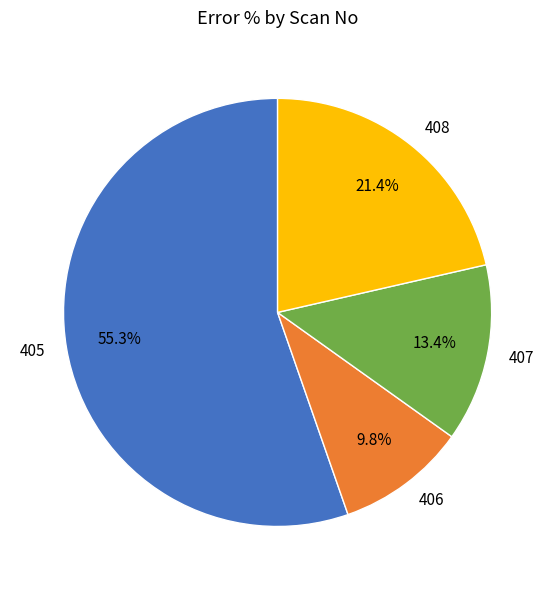

Which slice is the smallest?

406